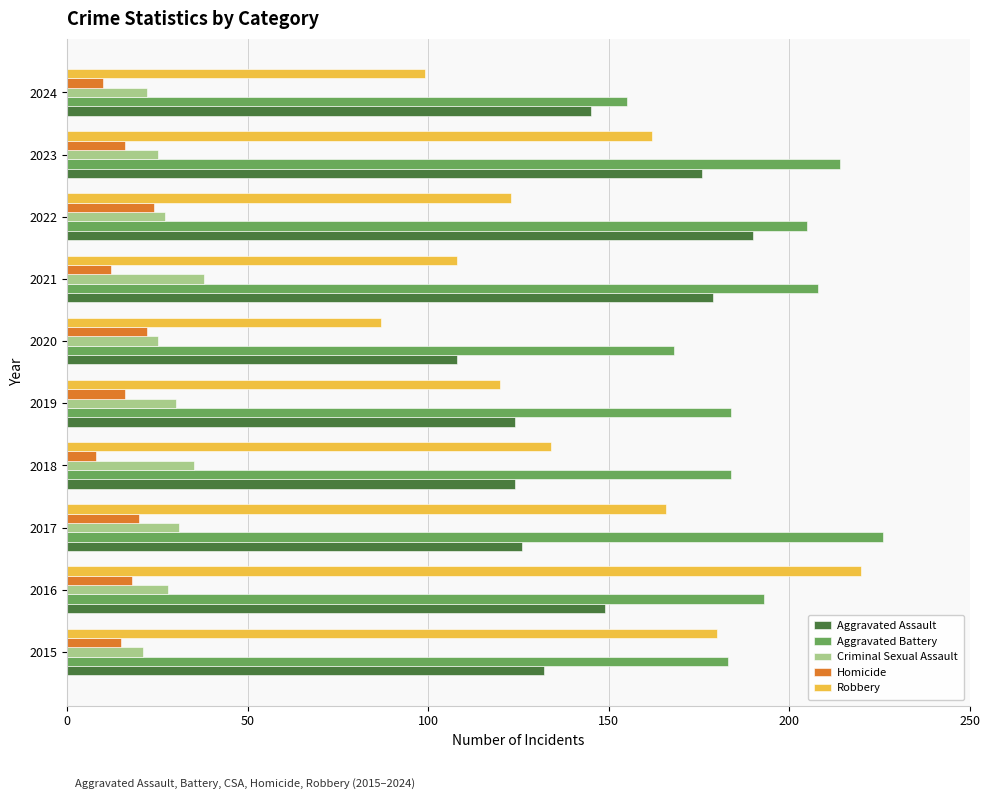

Which series has the largest total across all categories?

Aggravated Battery